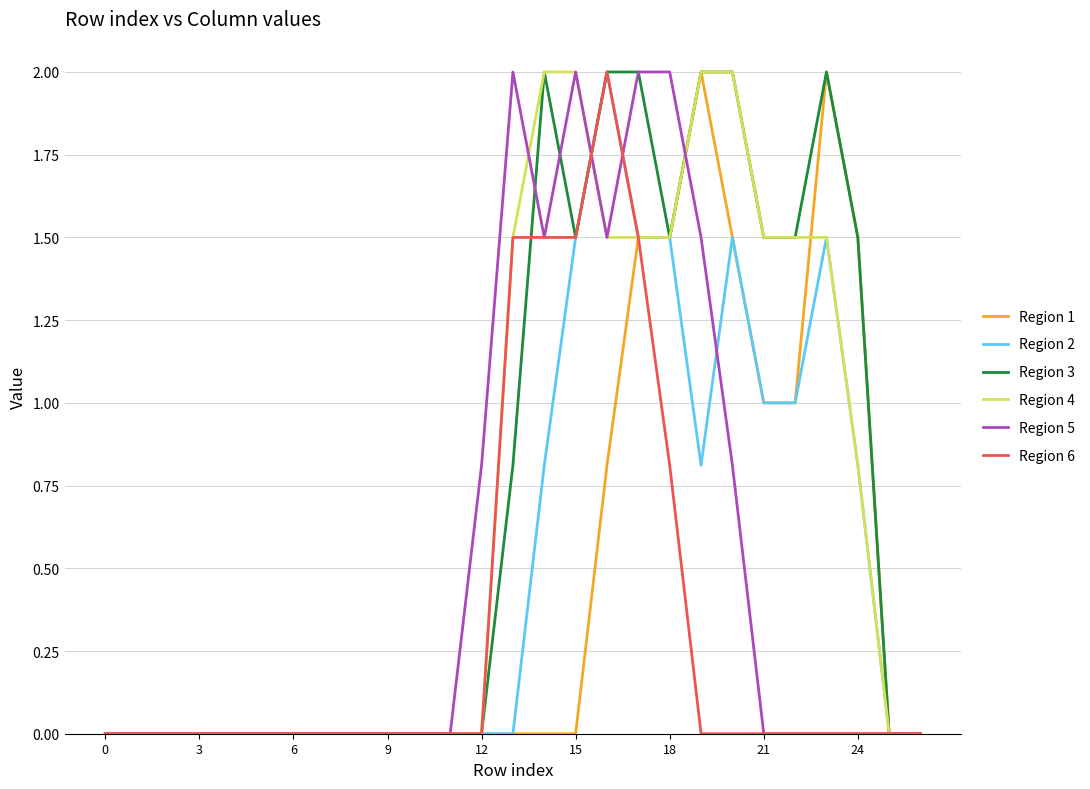

What is the maximum value shown in the chart?

2.0